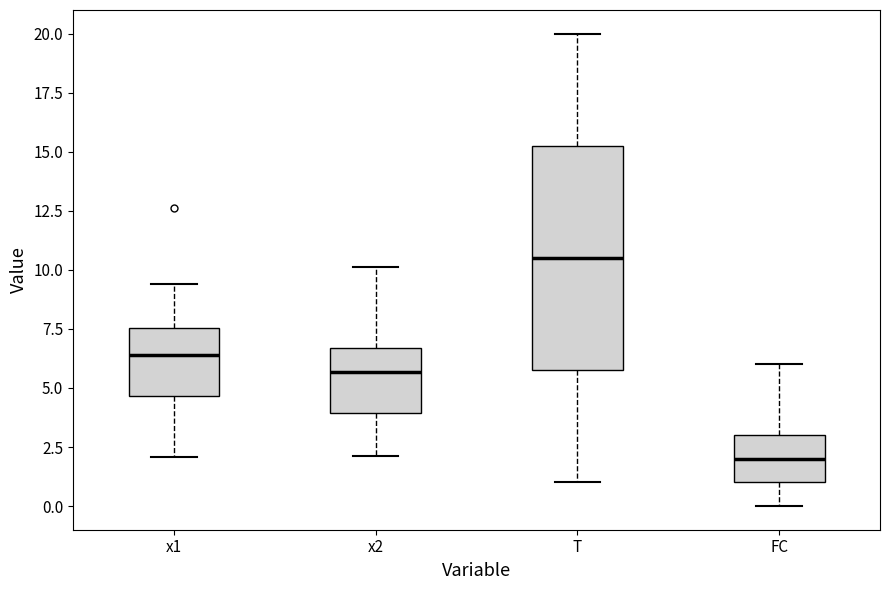

Where does the lower whisker of the box for FC end on the y-axis? The values are not printed on the chart, so give them approximately, as read against the axis.

0.0